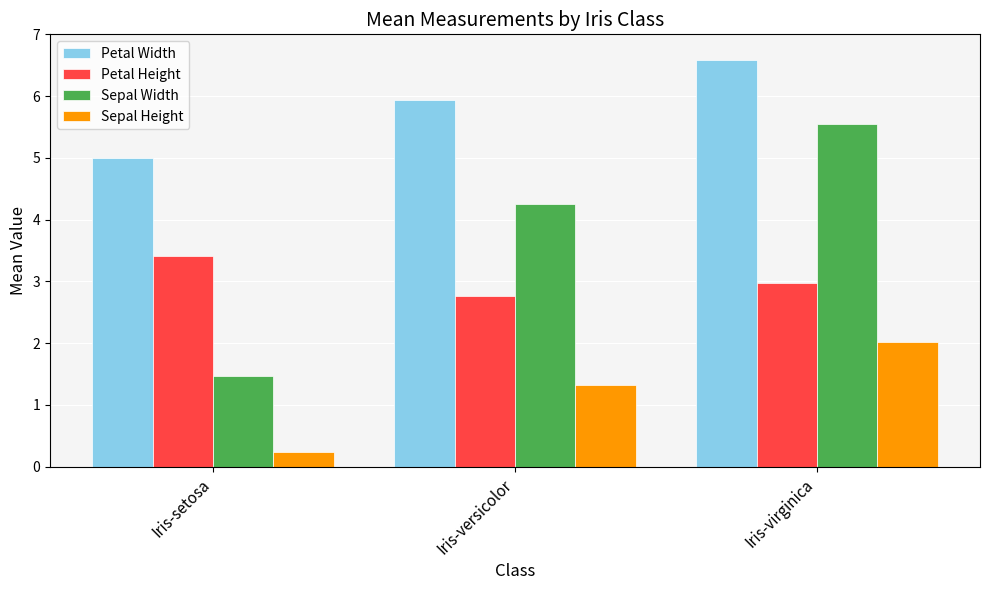

What is the average value of the Sepal Height series?

1.2